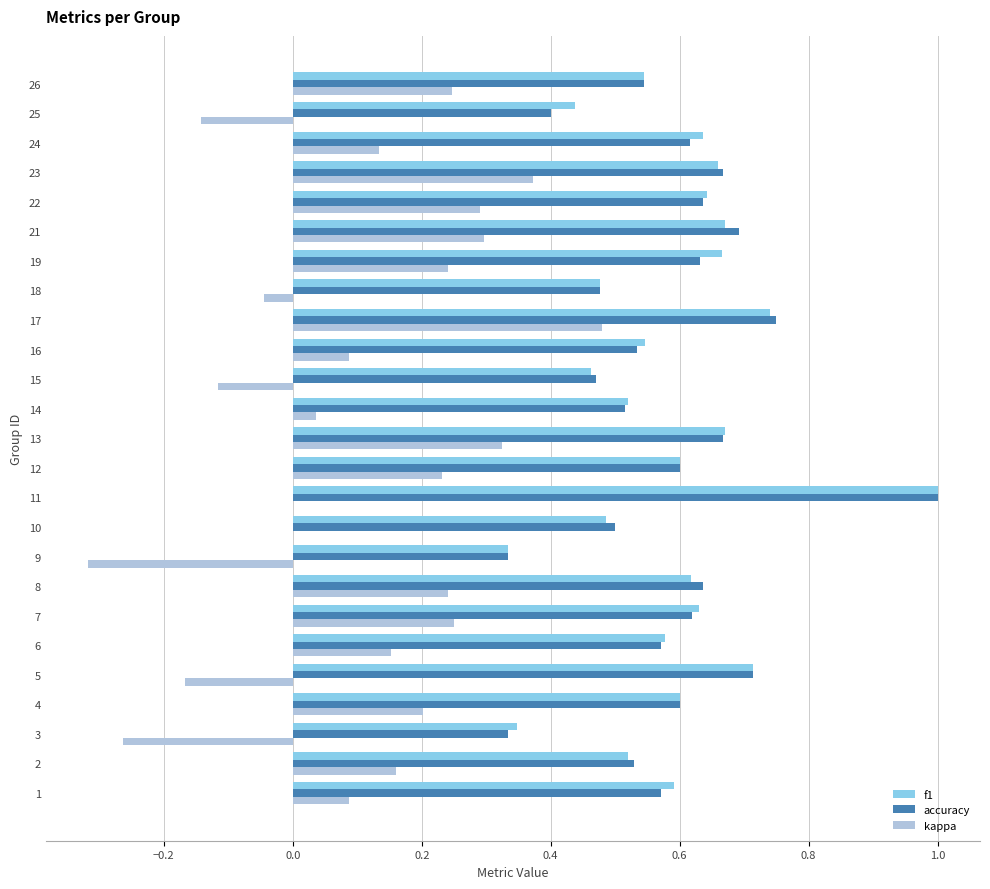

The value of accuracy at 25 is 0.2. True or false?

False